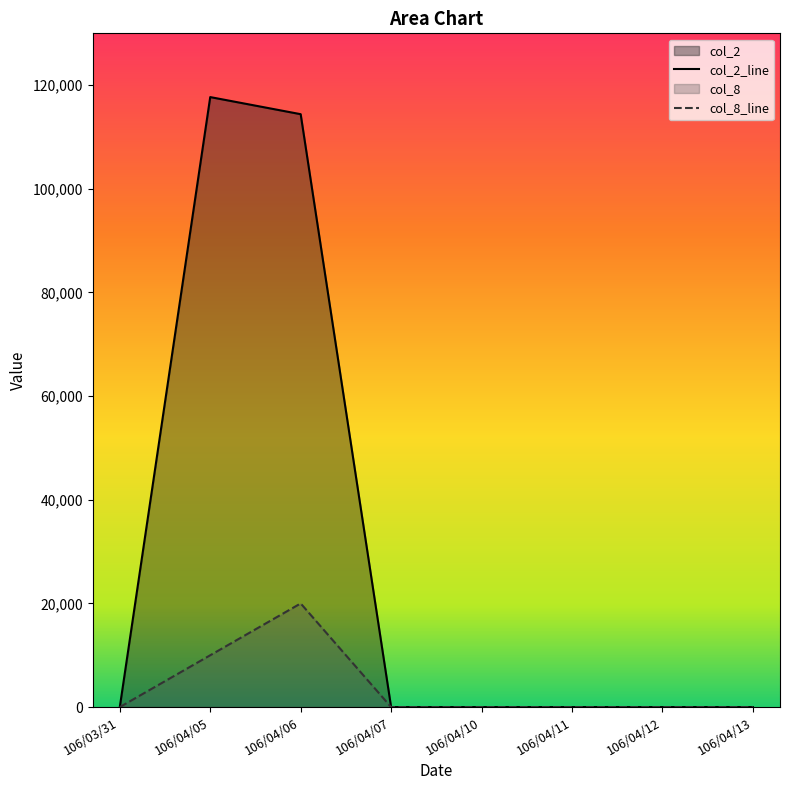

The col_2 series shows 0 at 106/04/11. True or false?

True